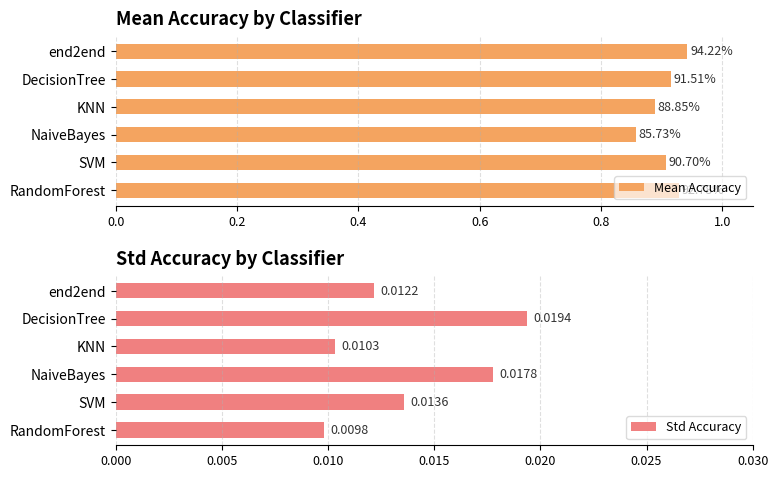

Rank the categories by Std Accuracy value from lowest to highest.

RandomForest, KNN, end2end, SVM, NaiveBayes, DecisionTree